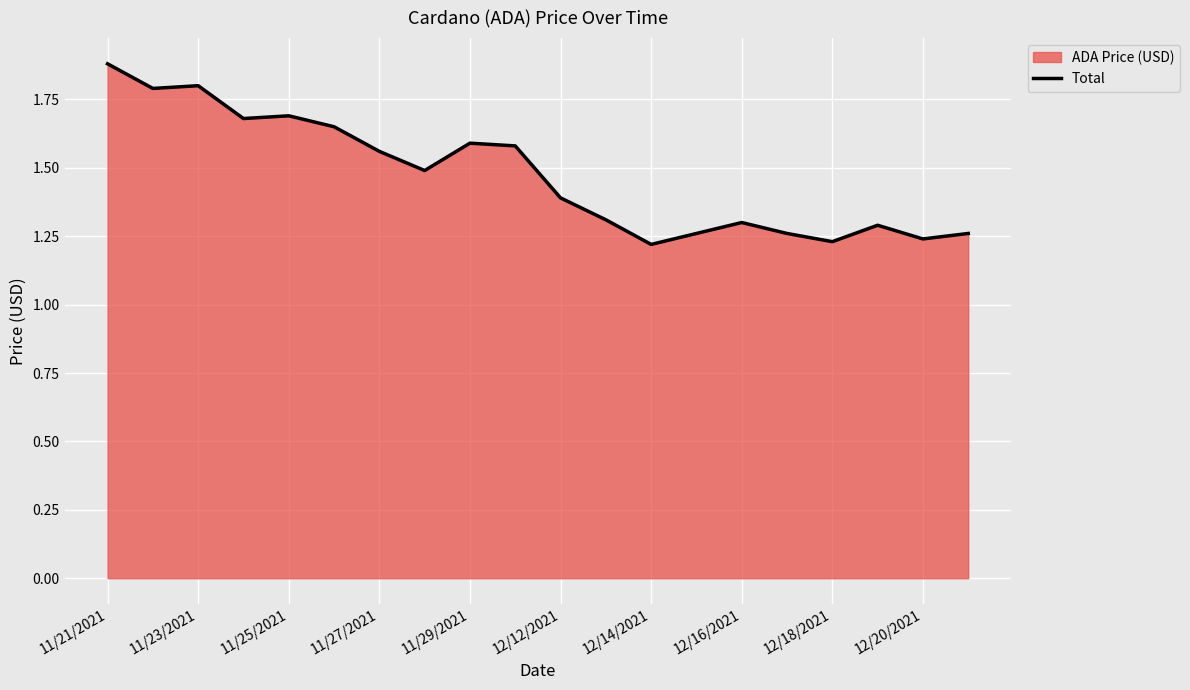

Count the number of categories in the chart.

20